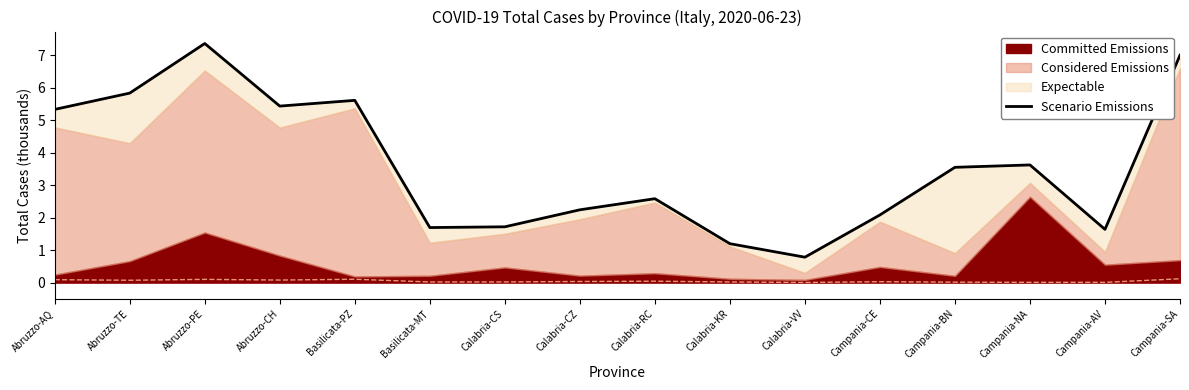

True or false: the data shows 1.8 at Calabria-KR.

False